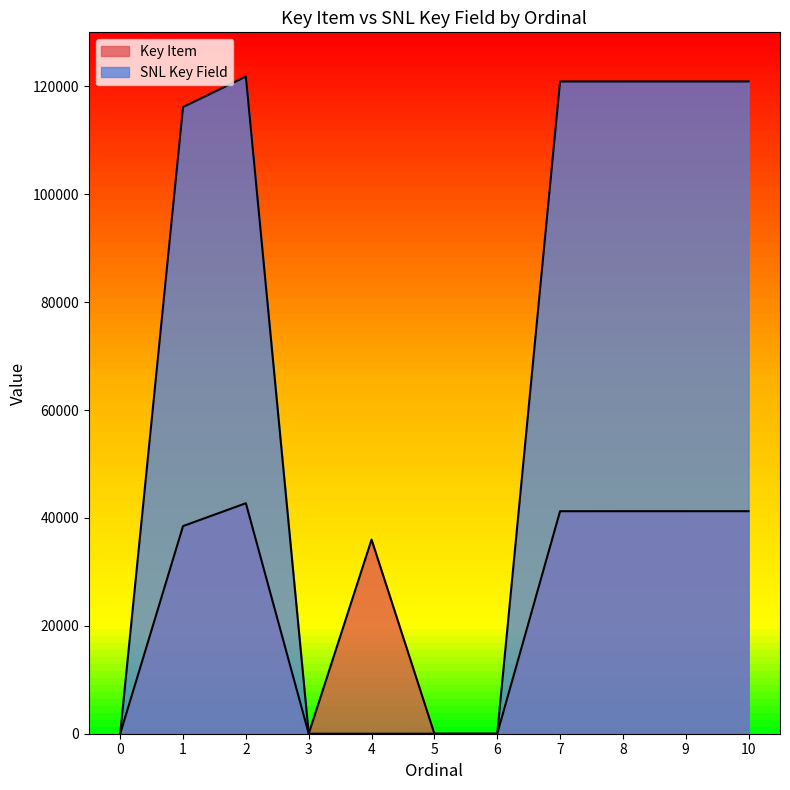

How many times do SNL Key Field and Key Item cross each other?

2